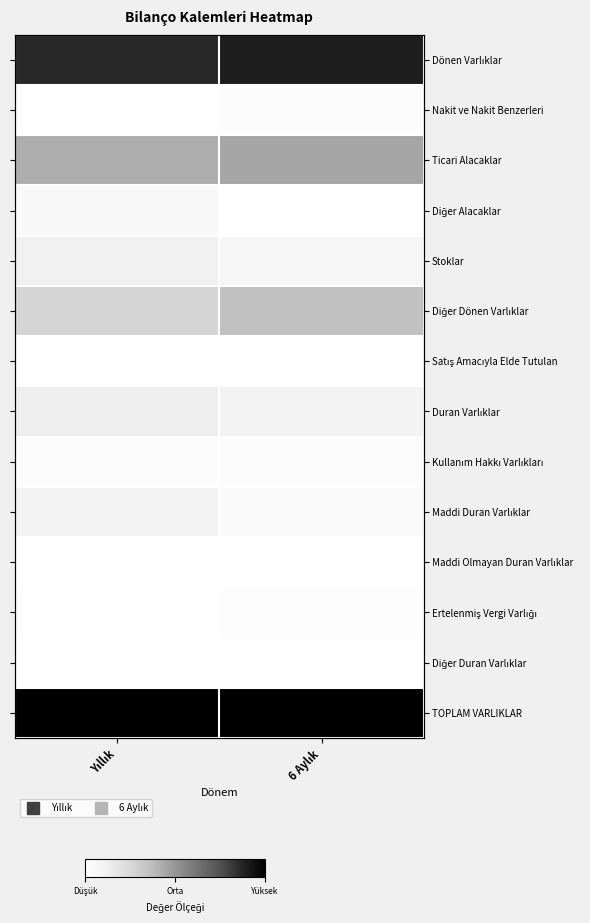

True or false: Maddi Duran Varlıklar has a value of 0.0 at 6 Aylık.

True